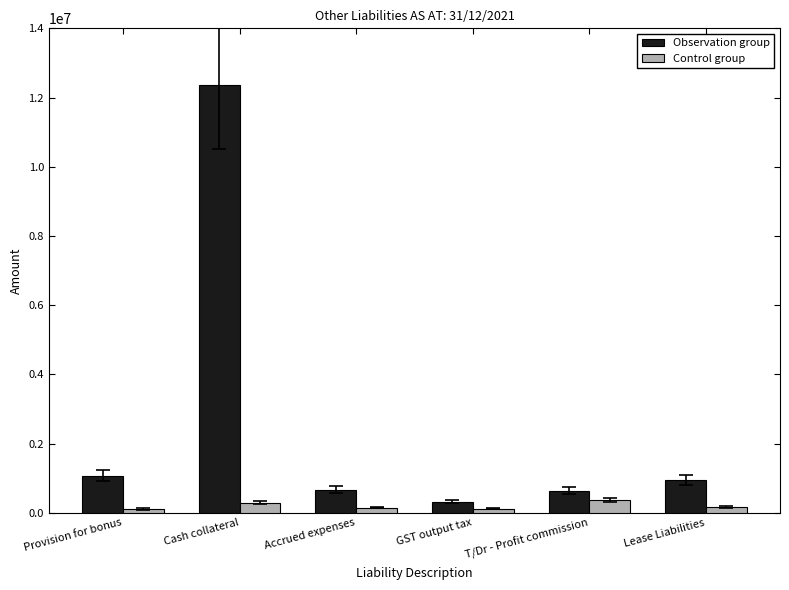

List the series in order of their peak value, highest first.

Observation group, Control group